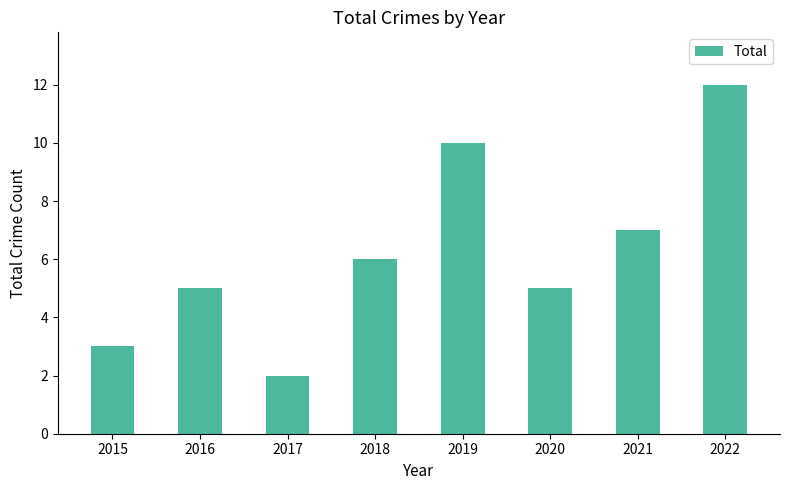

Count the values in the range 5 to 10.

5